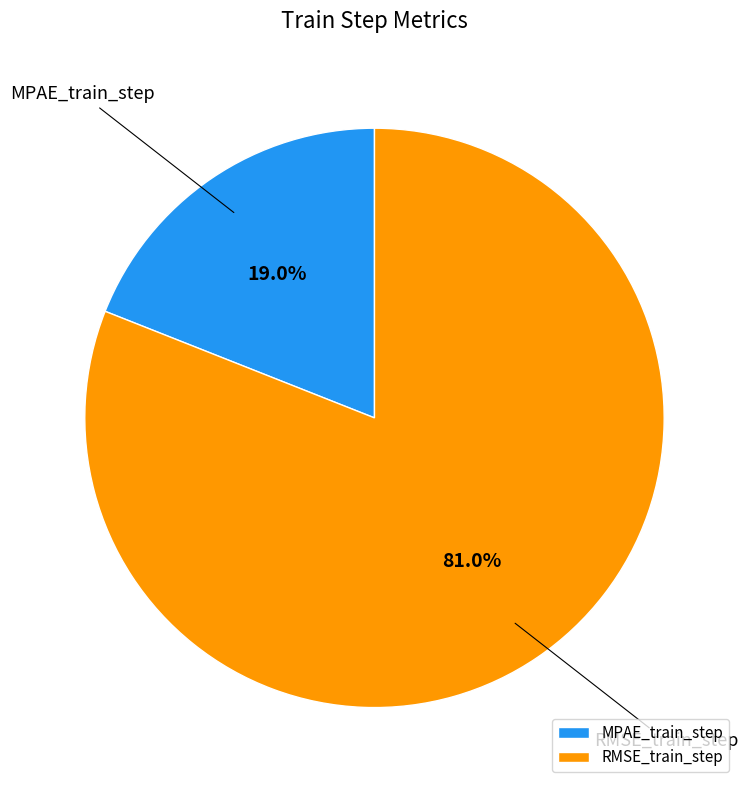

To the nearest percent, what percentage of the pie is RMSE_train_step?

81%